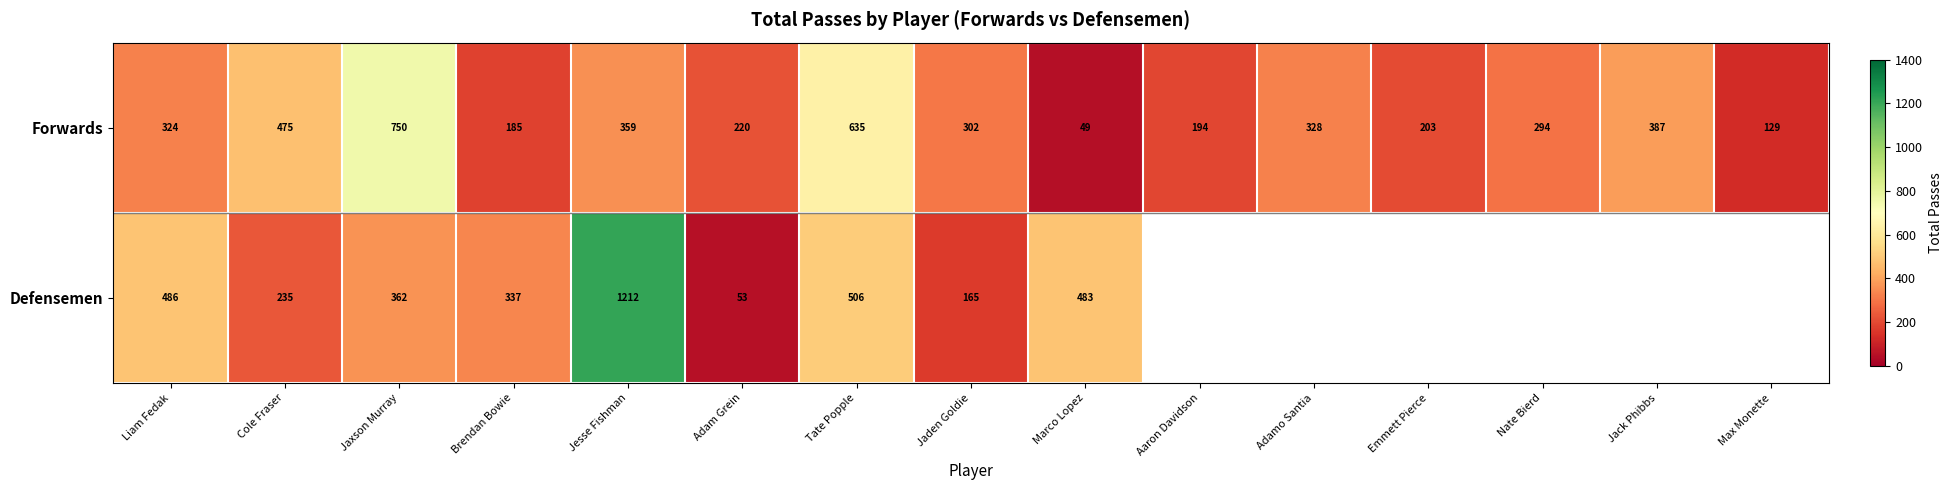

Is the value of Defensemen at Jaden Goldie greater than the value of Forwards at Marco Lopez?

Yes